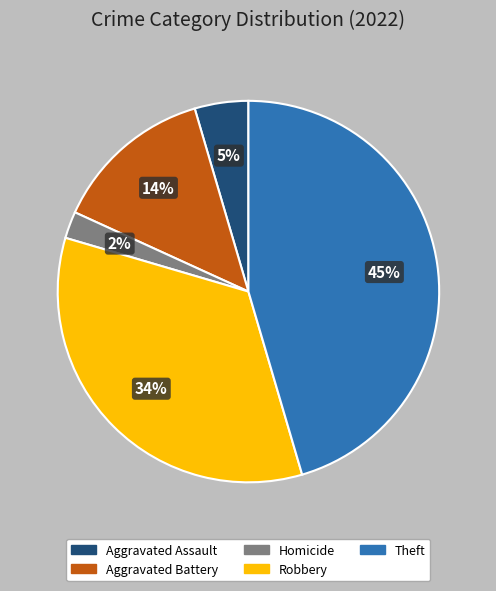

Does any single category account for the majority?

No